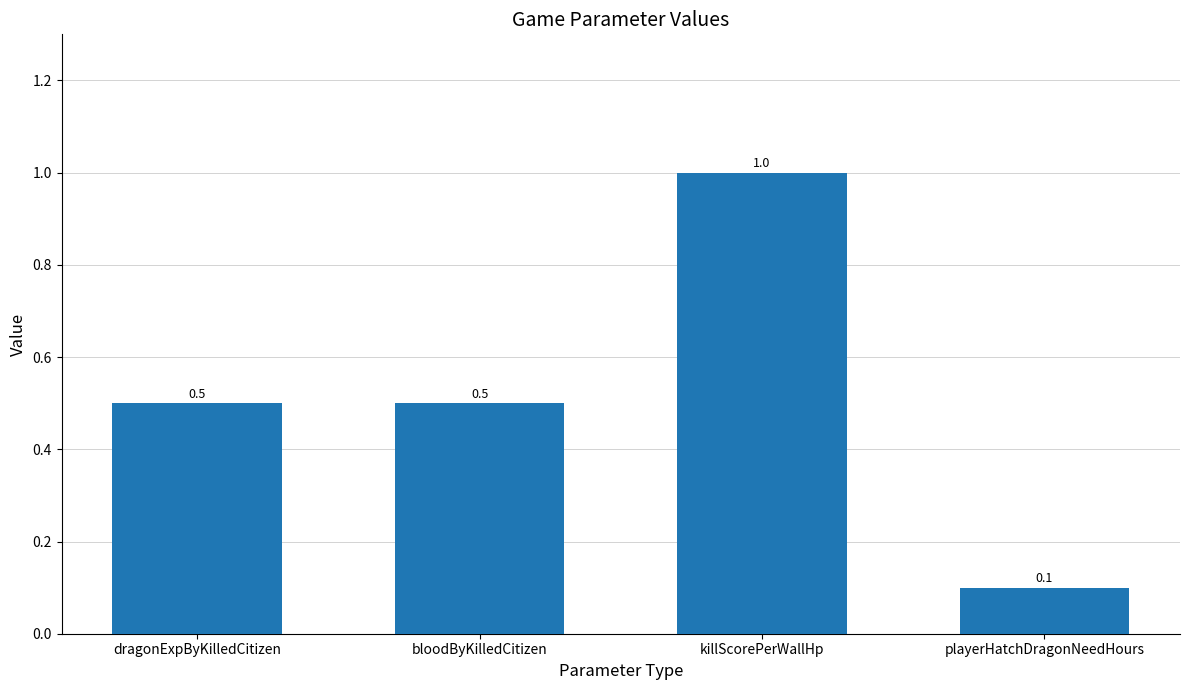

What value does the data have at killScorePerWallHp?

1.0